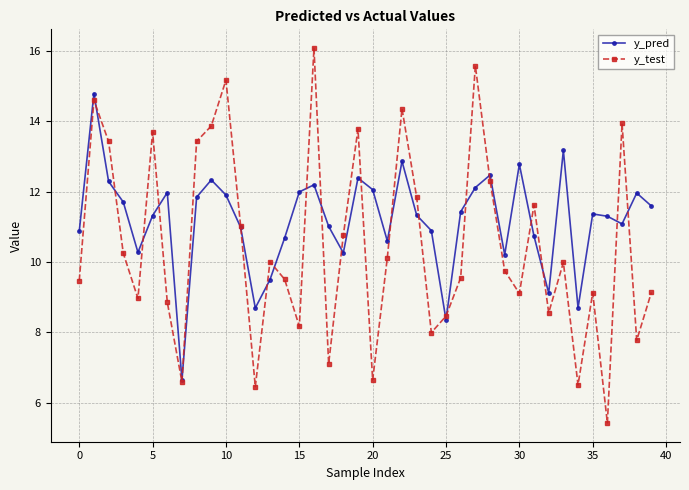

What is the highest value of the y_pred series?

14.8